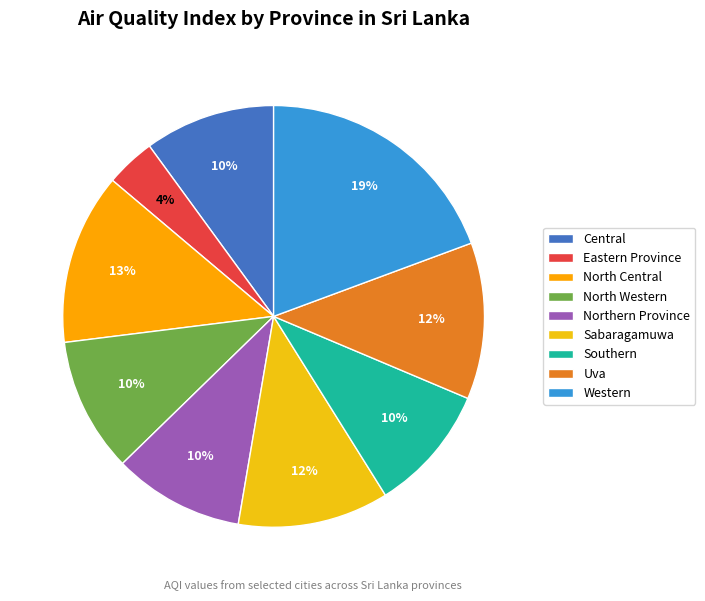

Which category has the biggest portion of the pie?

Western